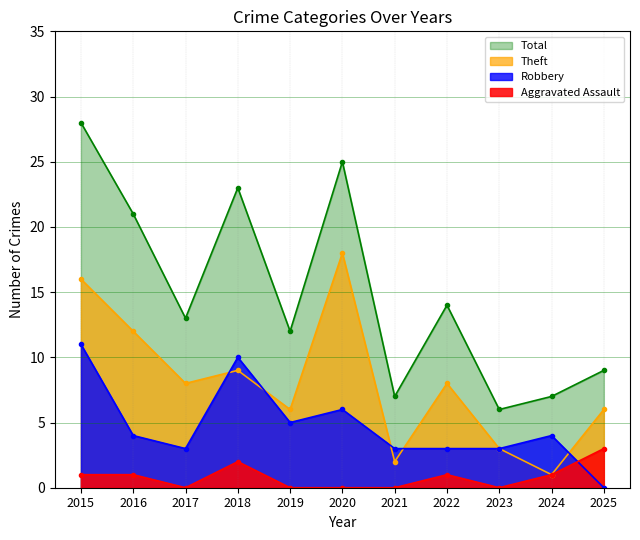

The Aggravated Assault series shows 1 at 2024. True or false?

True